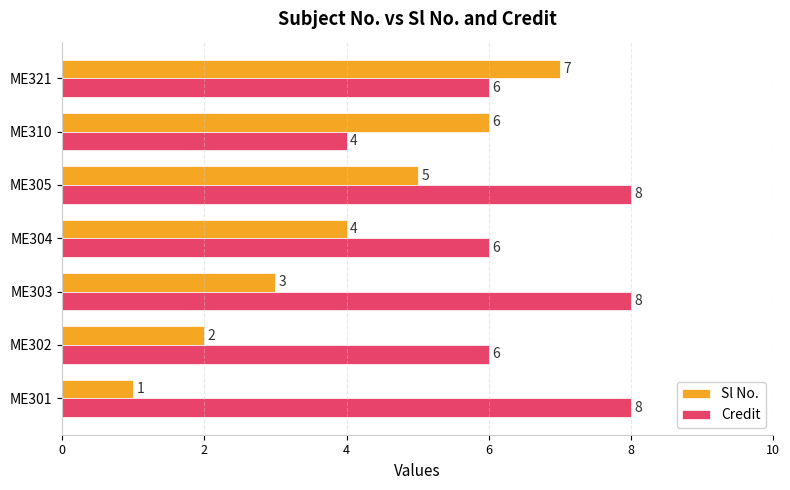

Read the Sl No. value at ME321.

7